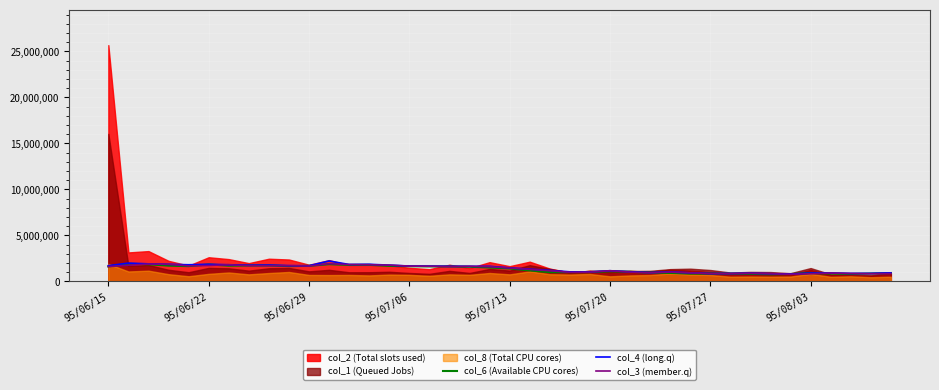

What is the lowest value of the col_4 (long.q) series?

790000